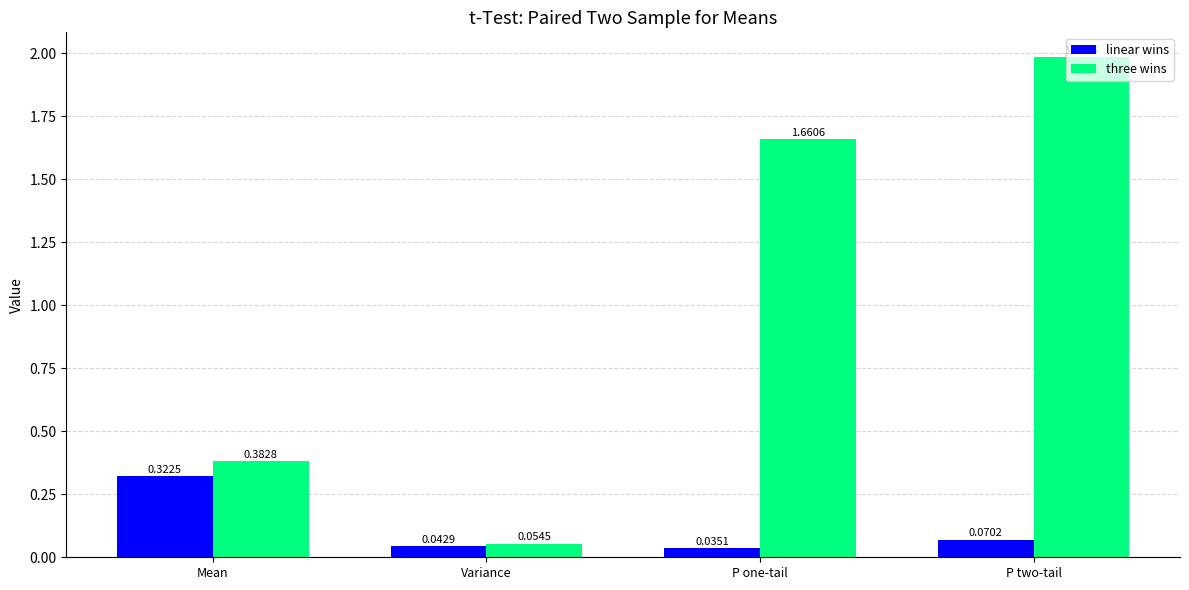

What is the sum of all linear wins values?

0.5